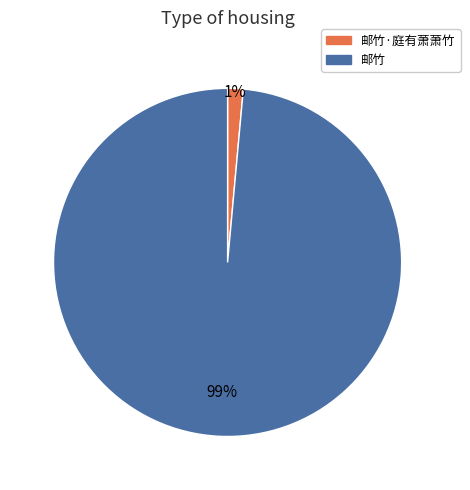

Count the number of slices in the pie.

2